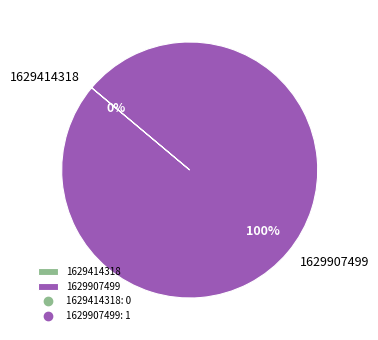

To the nearest percent, what is the combined percentage of 1629414318 and 1629907499?

100%